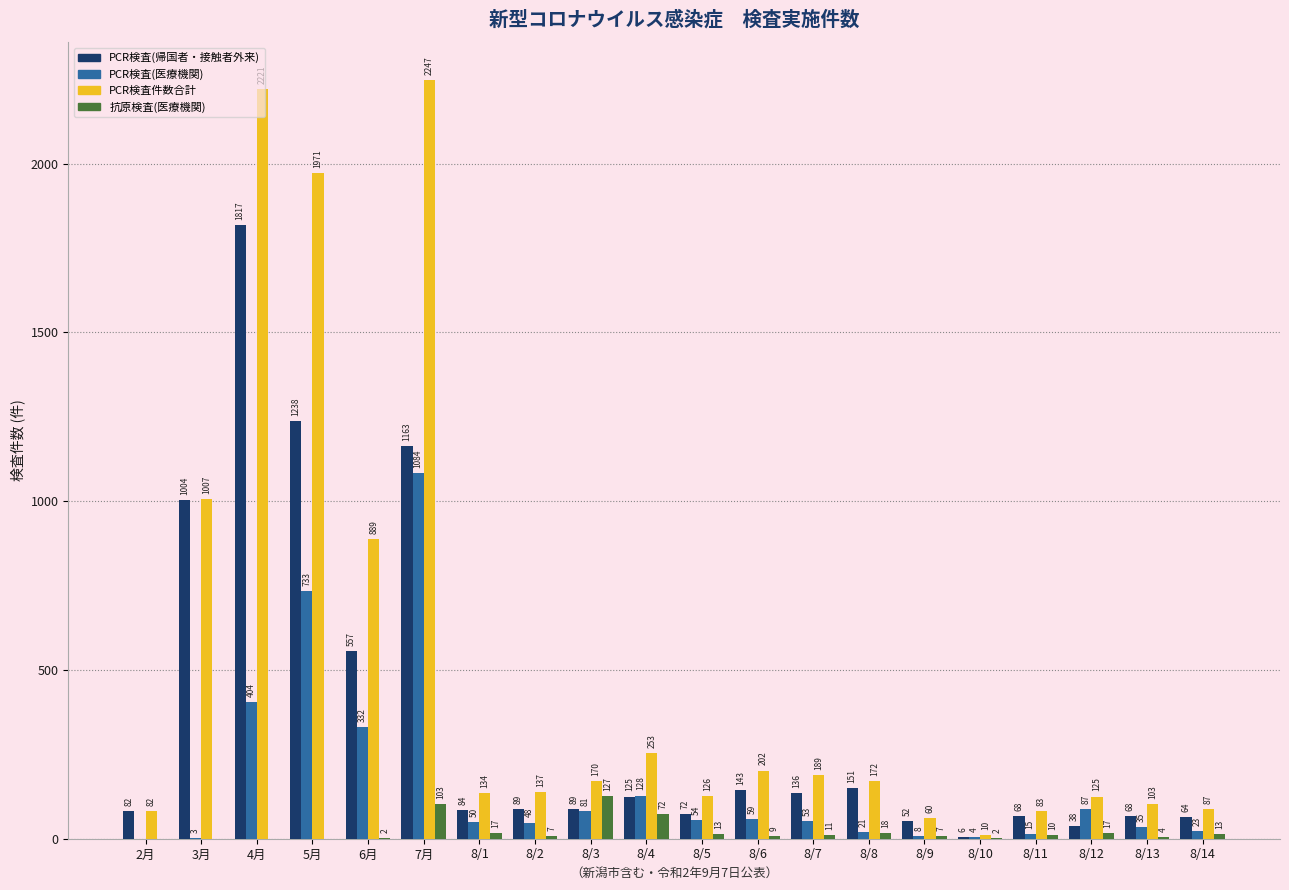

What is the sum of all PCR検査件数合計 values?

10268